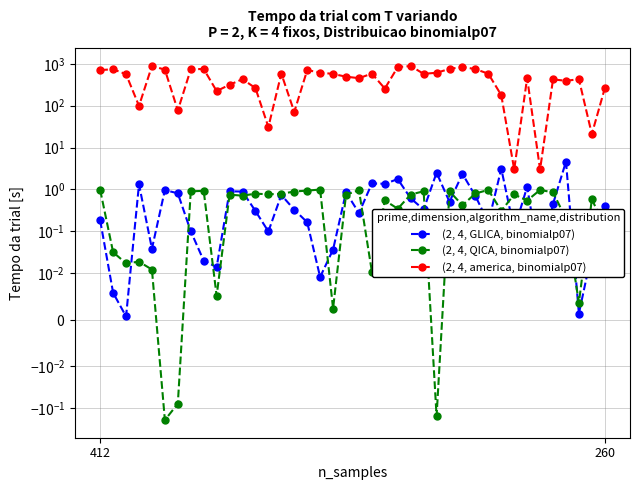

Which series has the largest range (max minus min)?

(2, 4, america, binomialp07)